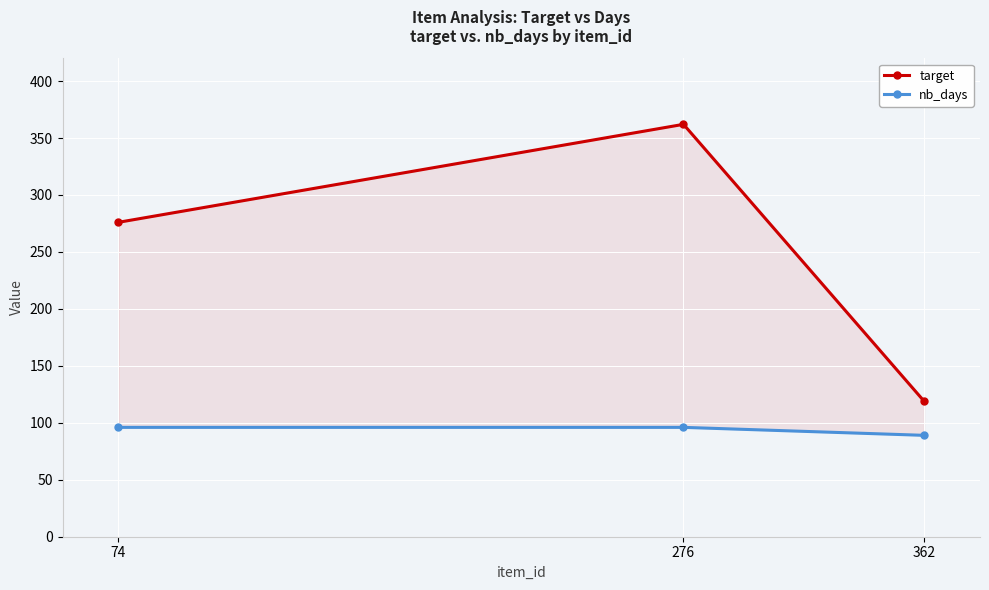

Reading left to right, what are all the values shown in this chart?

target: 276	362	119
nb_days: 96	96	89